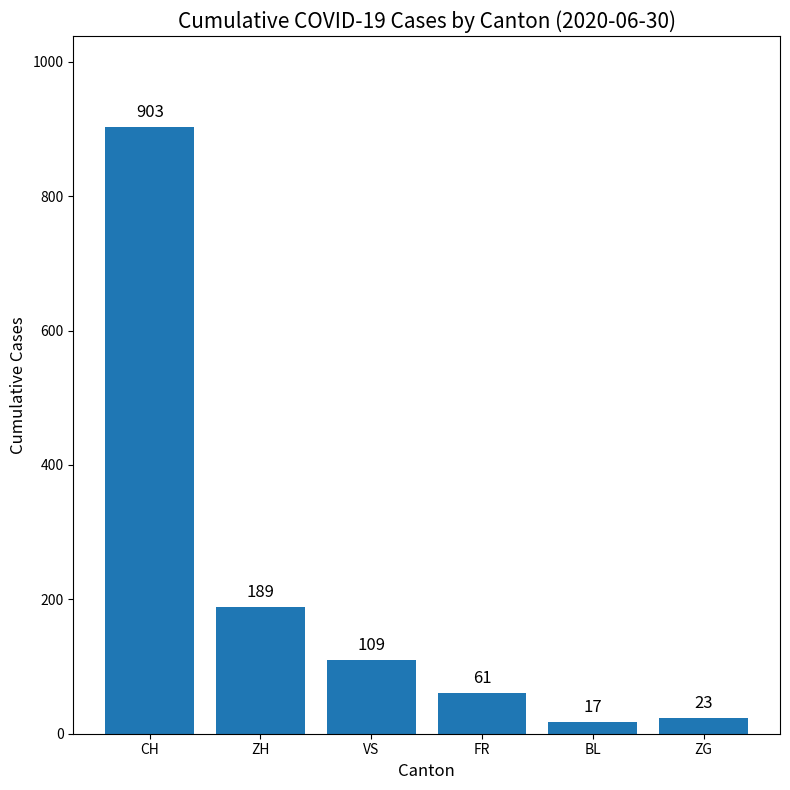

What is the average value?

217